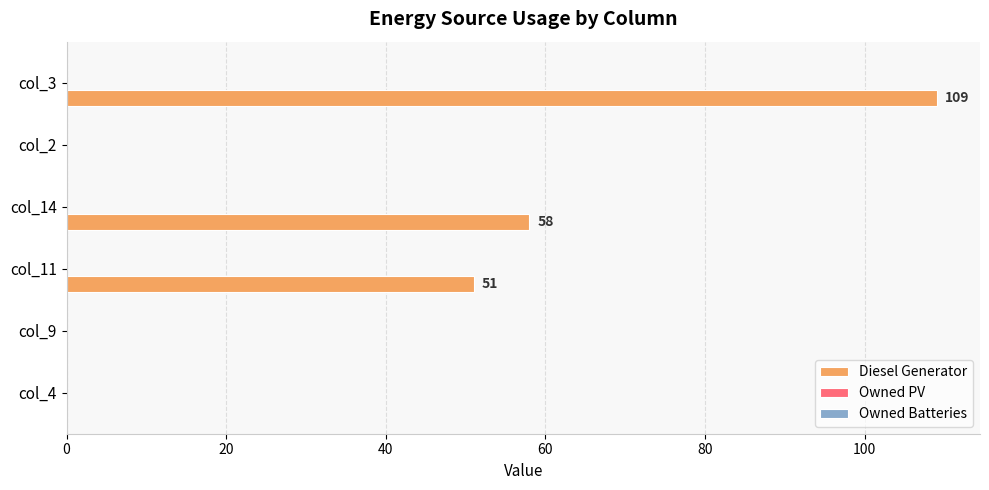

What is the change in value from col_4 to col_14?

+58